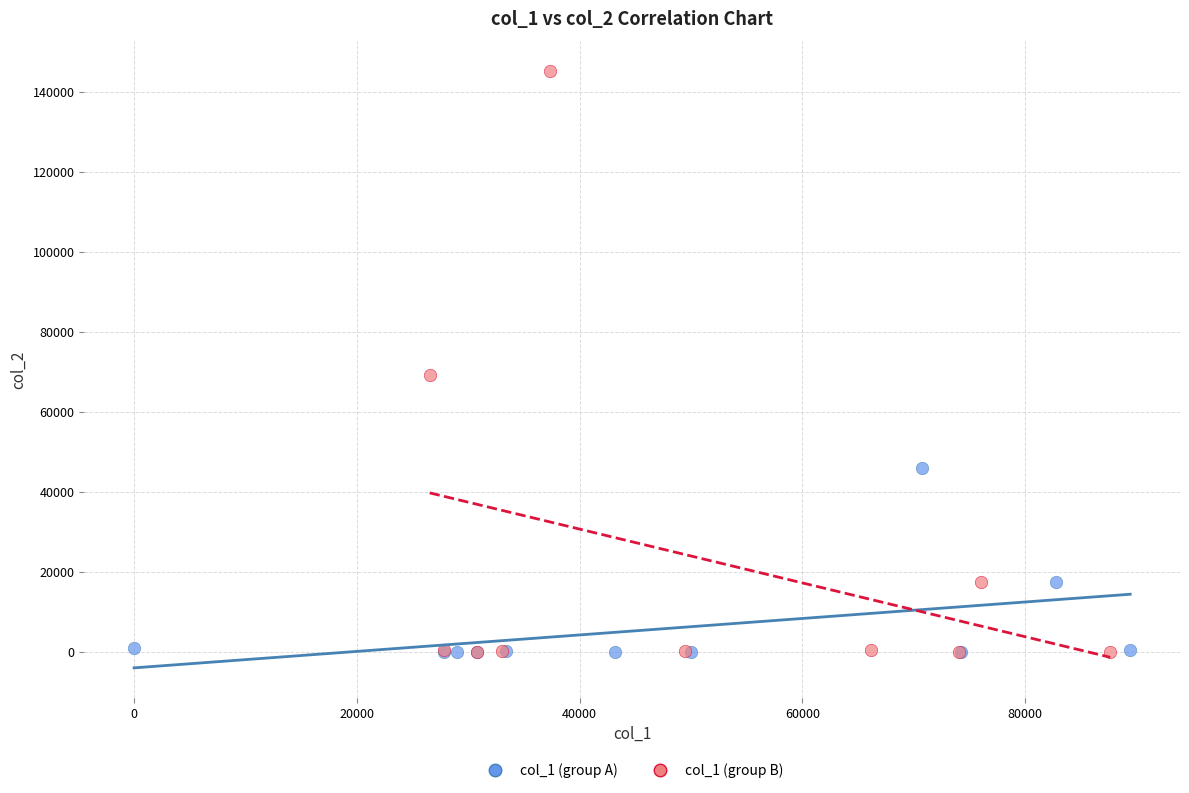

Which series has the largest Y range (max minus min)?

col_1 (group B)